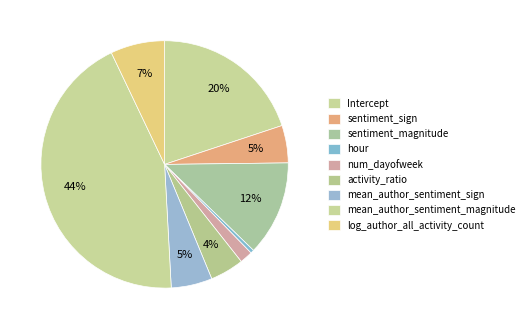

Count the number of slices in the pie.

9